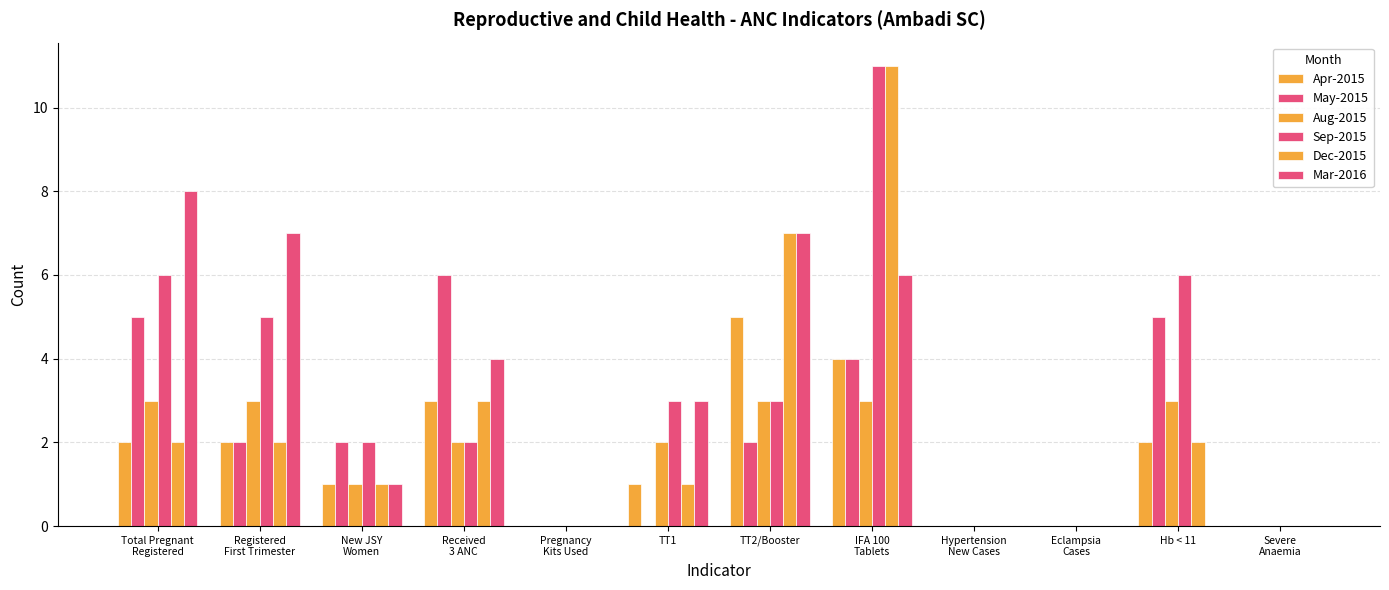

How many distinct data groups are displayed?

6